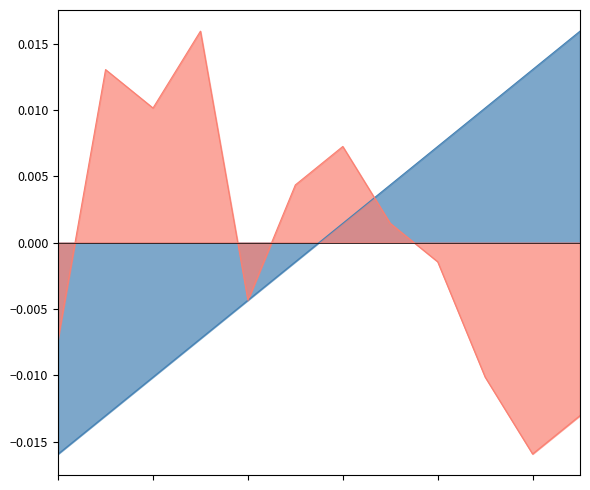

The chart shows a value of 0.0 at 7. True or false?

False